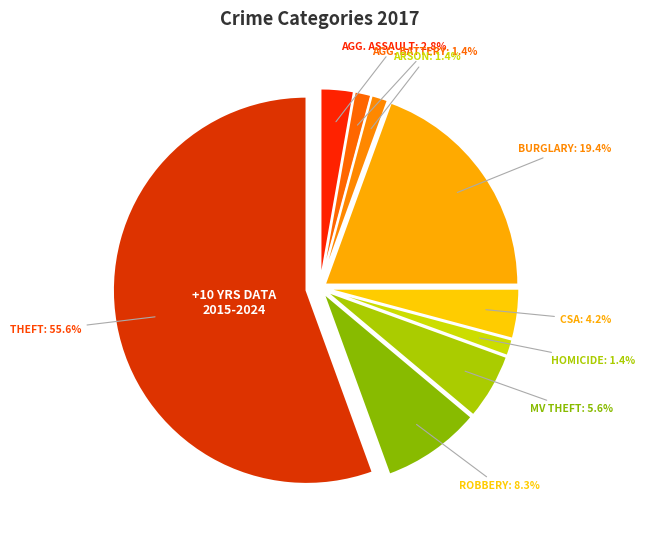

How many slices are in this pie chart?

9